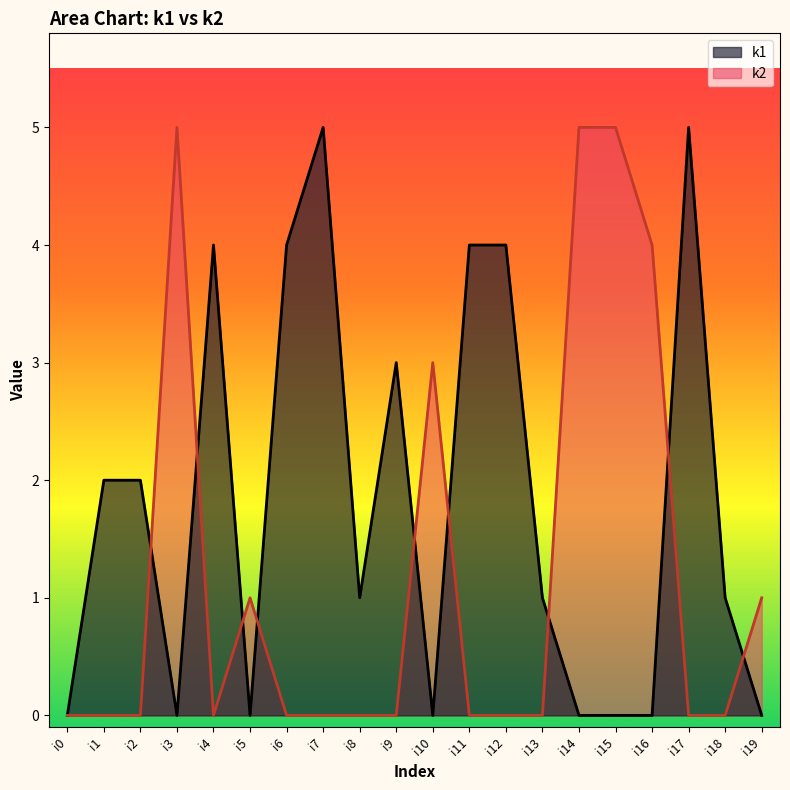

What is the total value across all series at i3?

5